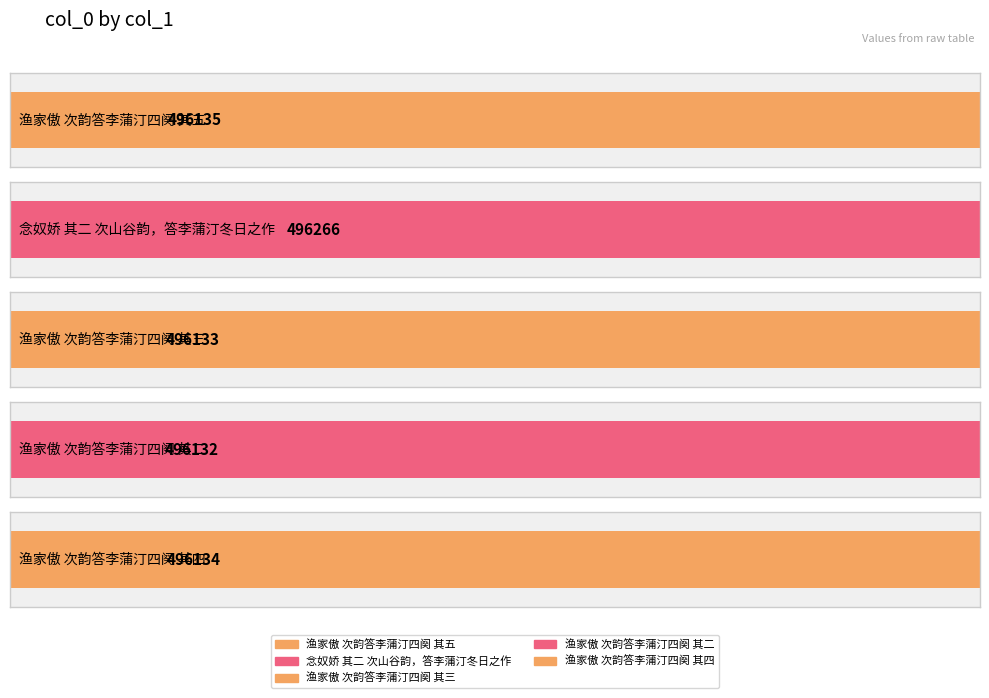

What is the sum of all values?

2480800